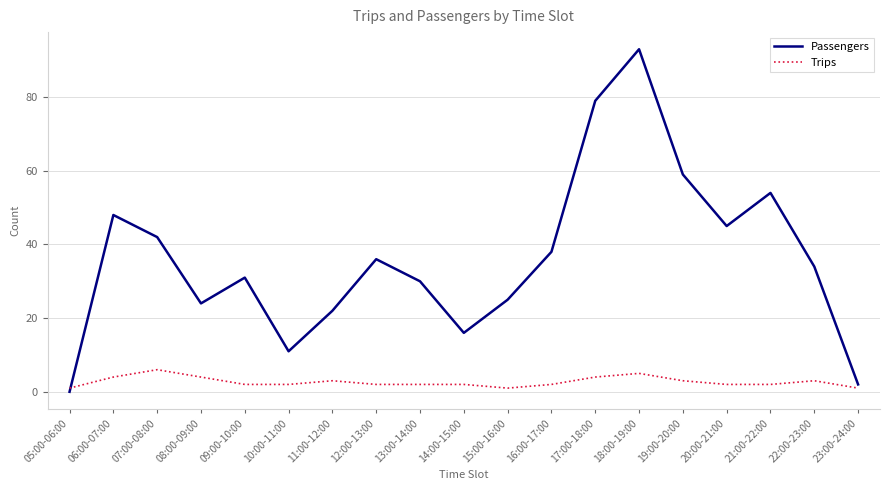

How many times do Trips and Passengers cross each other?

1